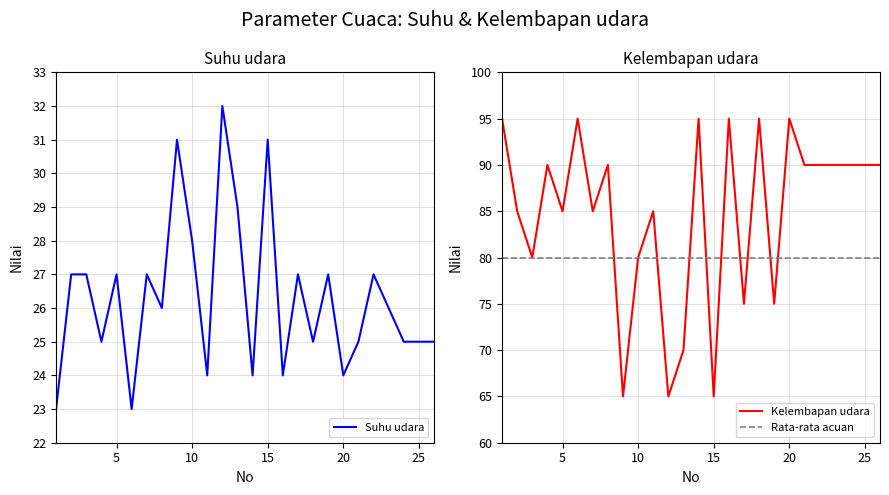

What is the difference between the Suhu udara values at 21 and 3?

2